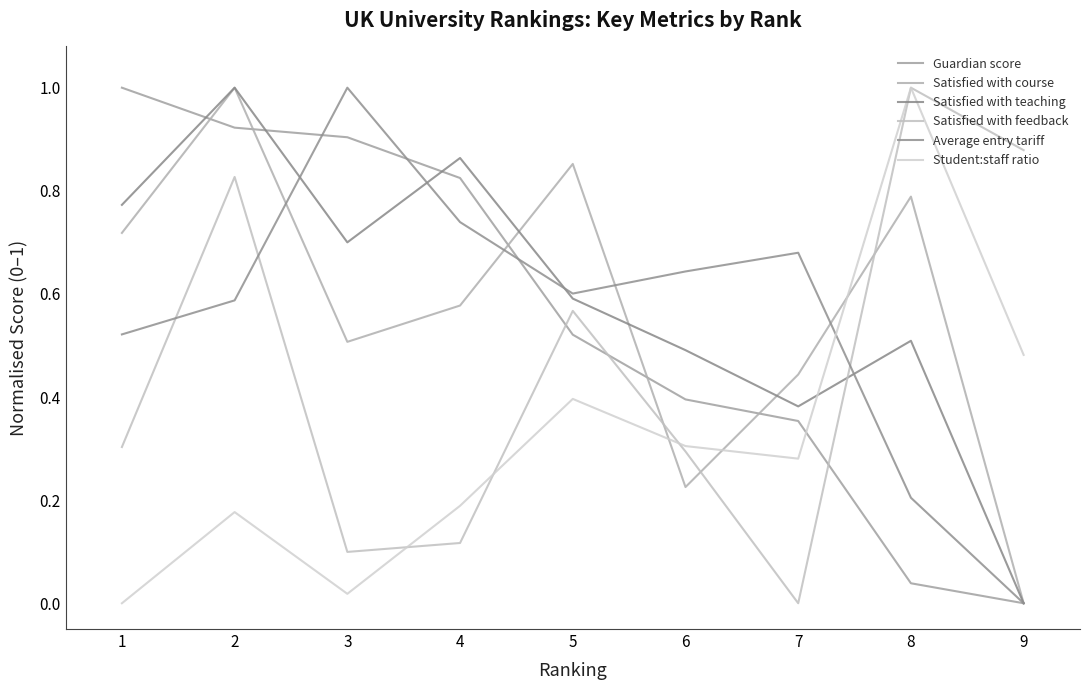

At how many categories does at least one series exceed 0?

9